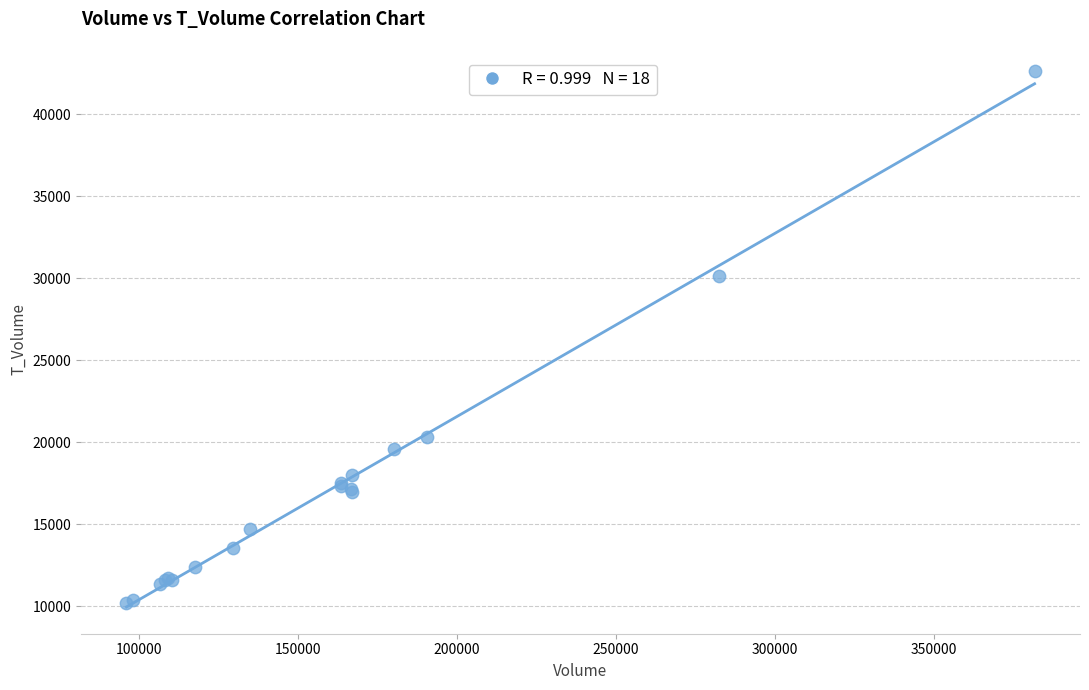

What Y value in the scatter plot is closest to 26407?

30133